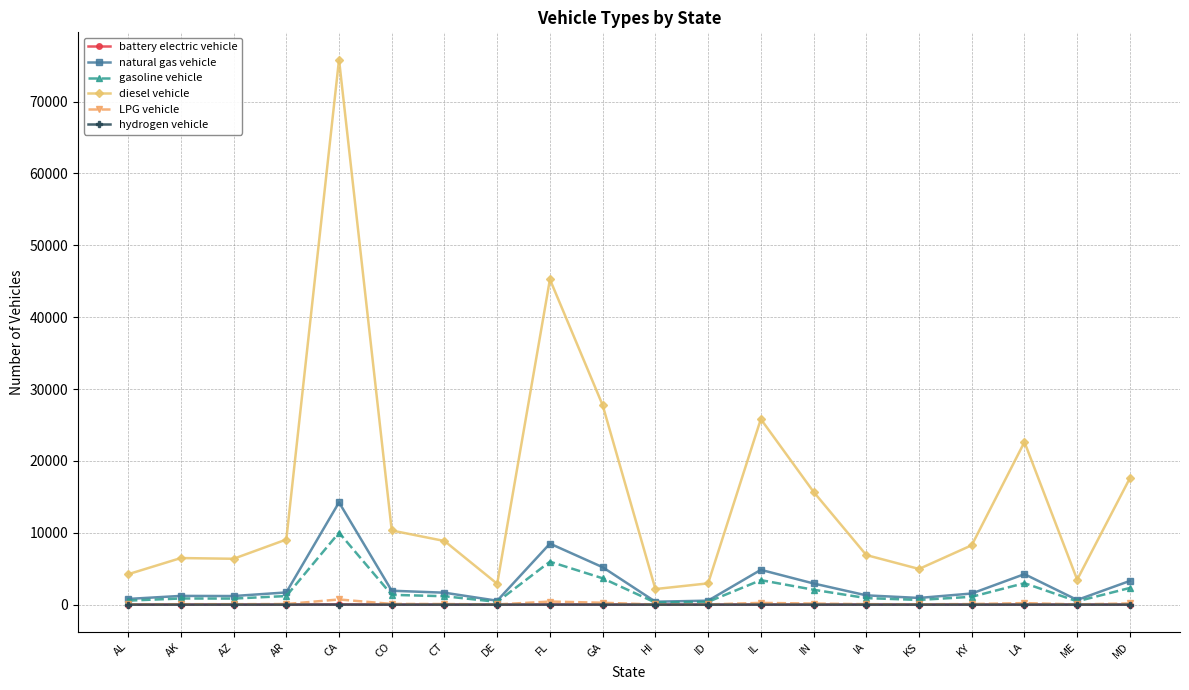

True or false: gasoline vehicle has a value of 3411.0 at IL.

True